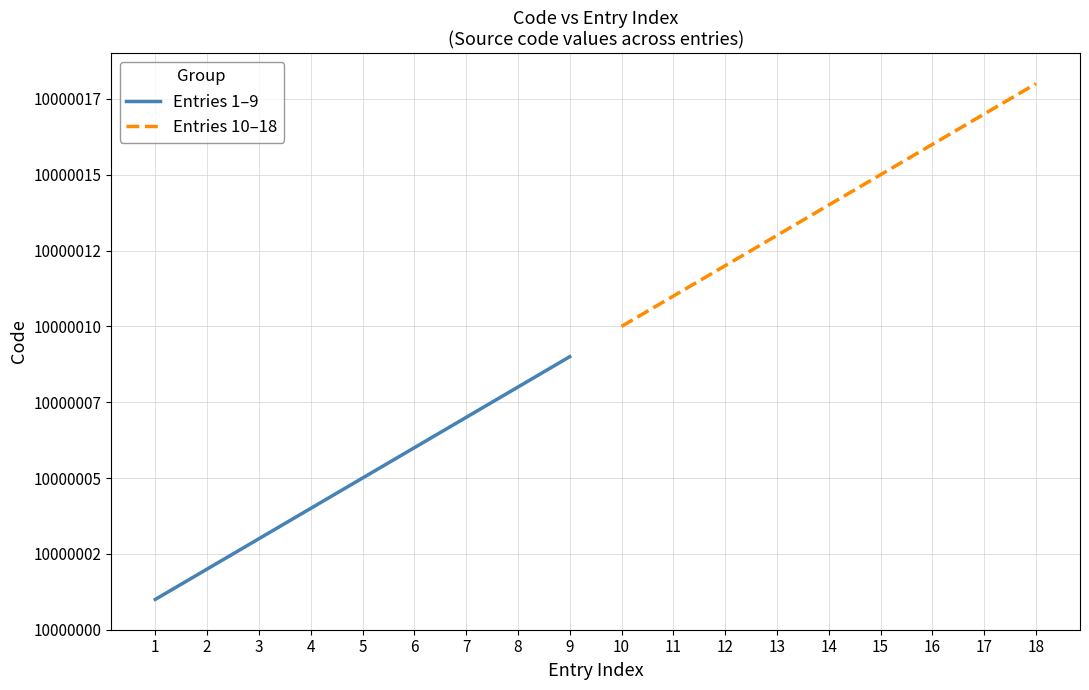

Is it true that Entries 10–18 equals 13387614 at 17?

False